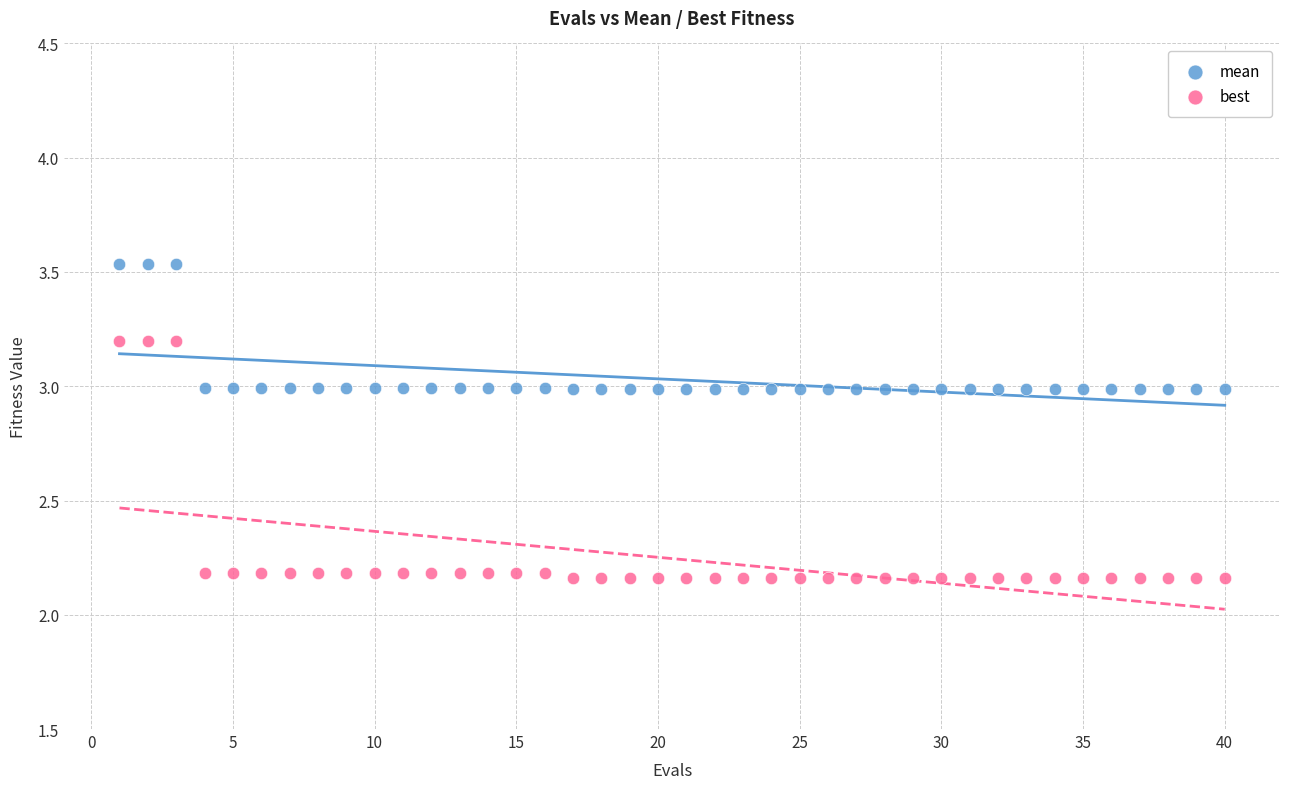

Which series has the widest spread of Y values?

best